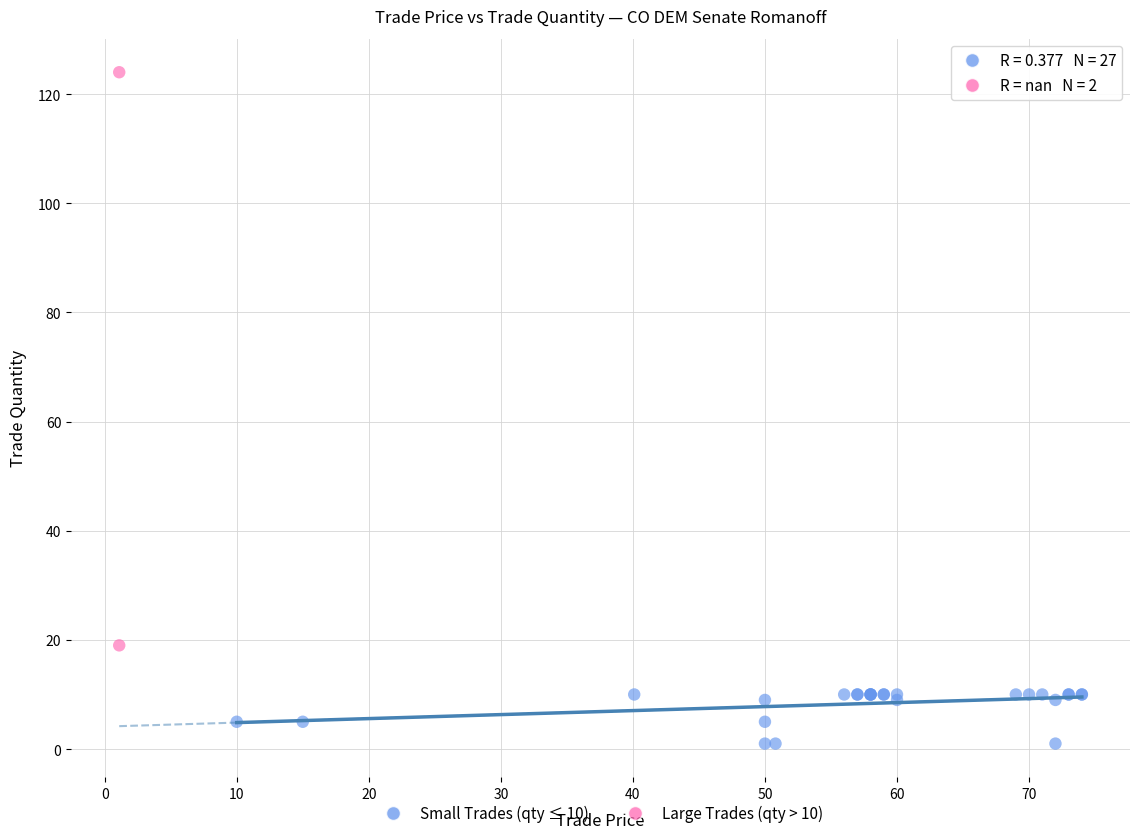

Which series reaches the minimum Y coordinate?

Small Trades (qty ≤ 10)